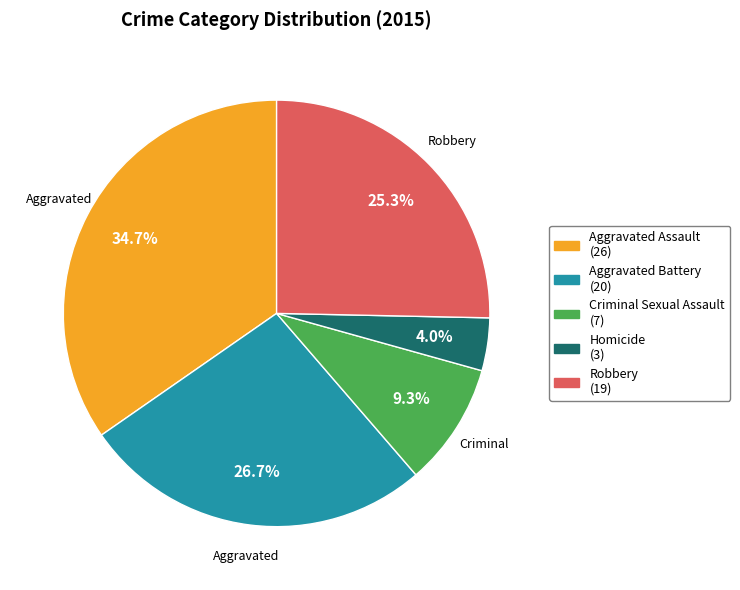

Is there a majority slice in this chart?

No